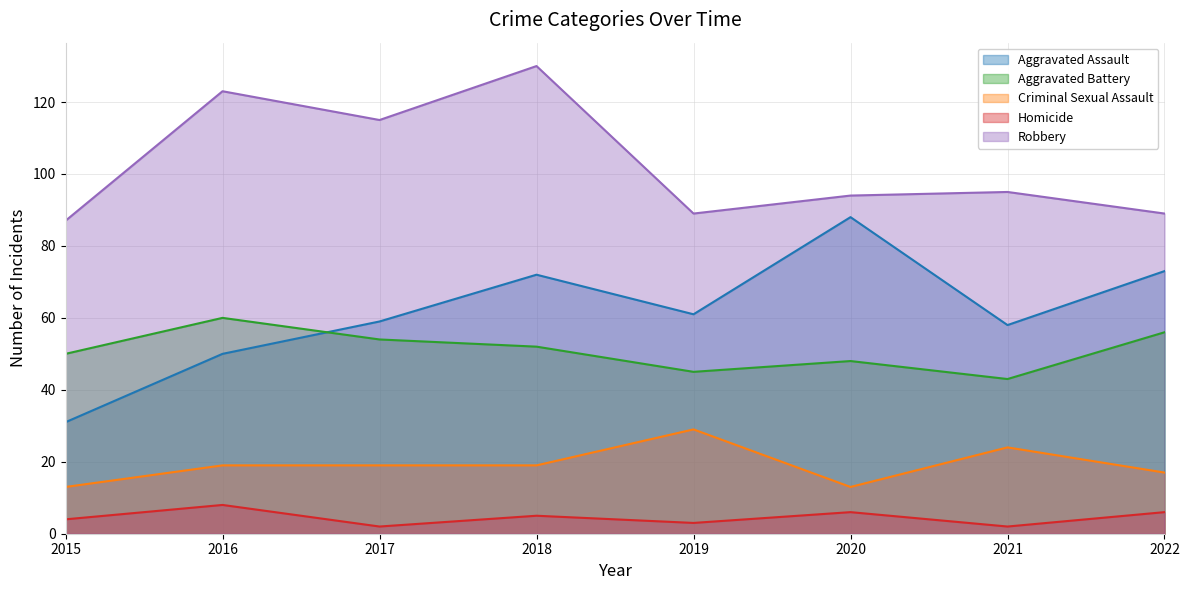

How many data points in Aggravated Assault are above 61?

3